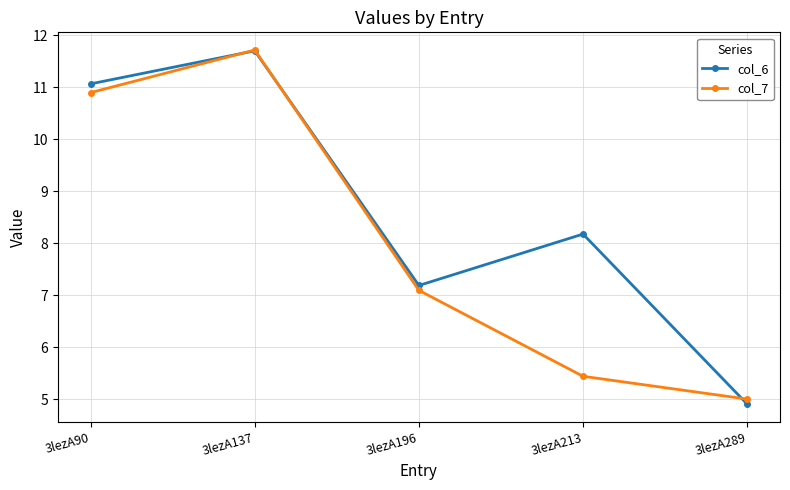

True or false: col_7 has a value of 2.9 at 3lezA289.

False